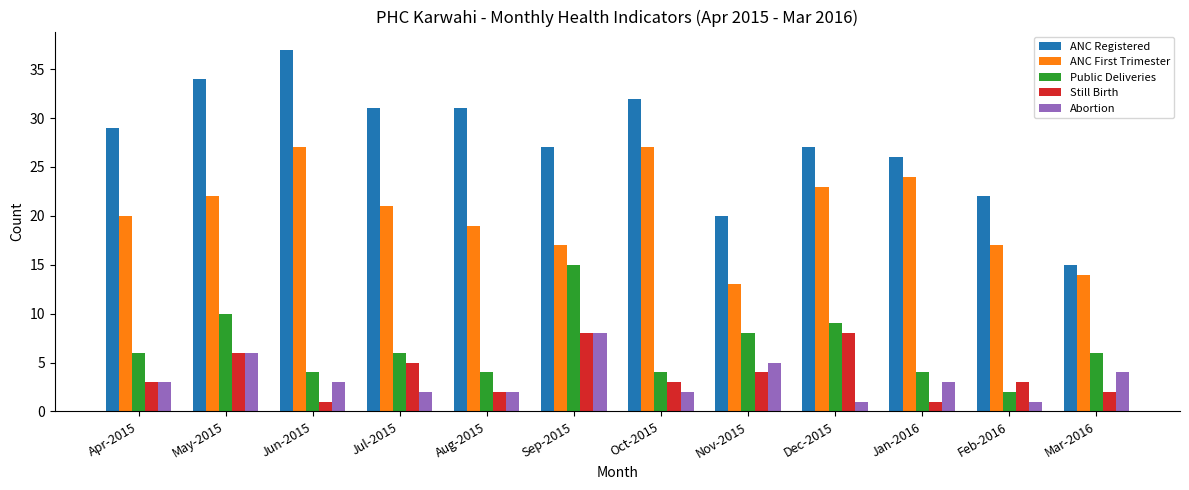

What is the total value across all series at Aug-2015?

58